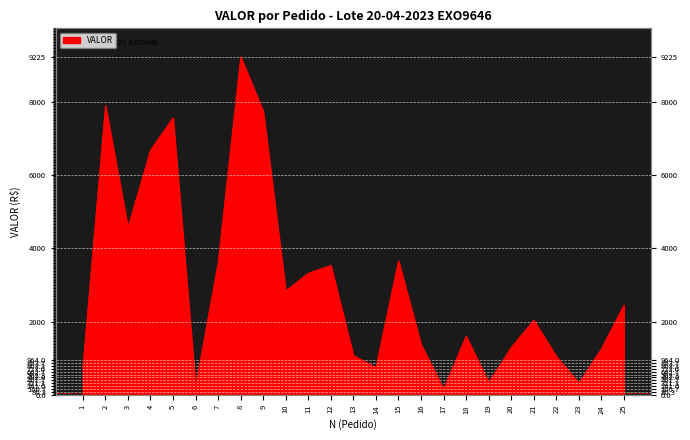

How many interior local peaks (higher than both neighbors) does the data have?

7